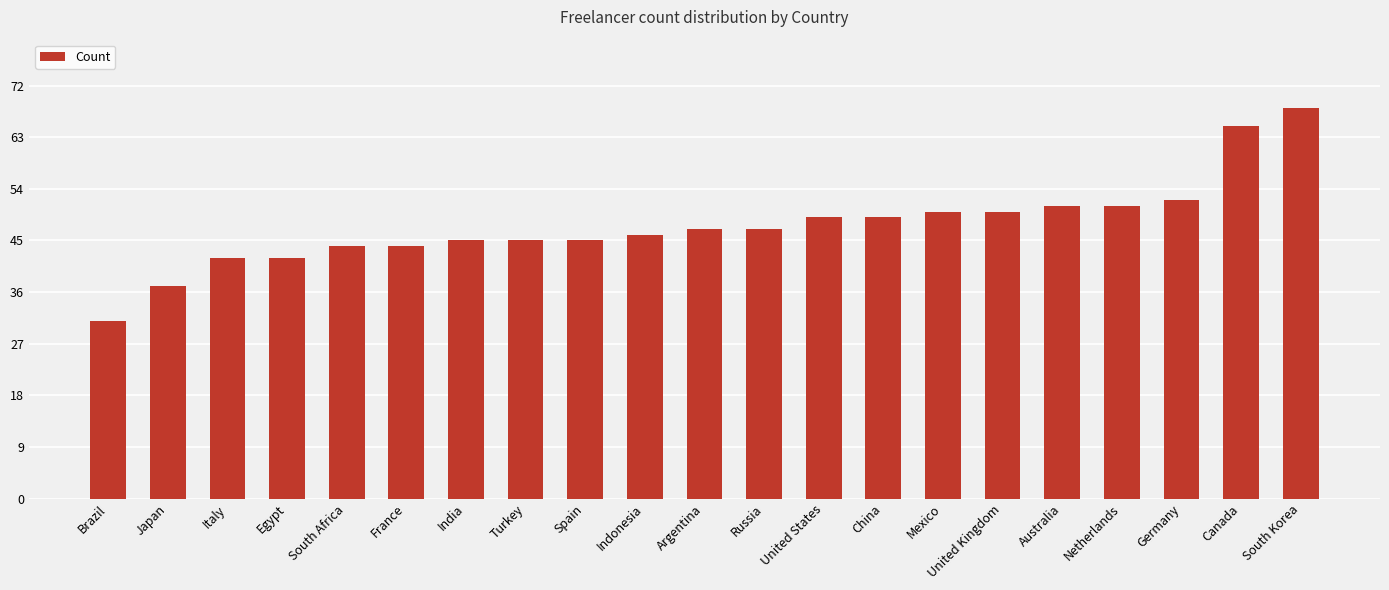

The value at United States is 49. True or false?

True